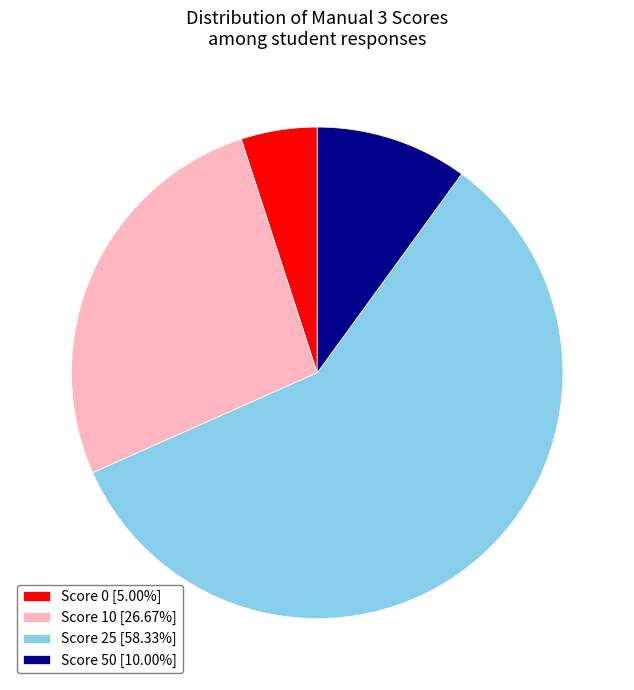

Is the sum of Score 0 [5.00%] and Score 10 [26.67%] greater than half?

No